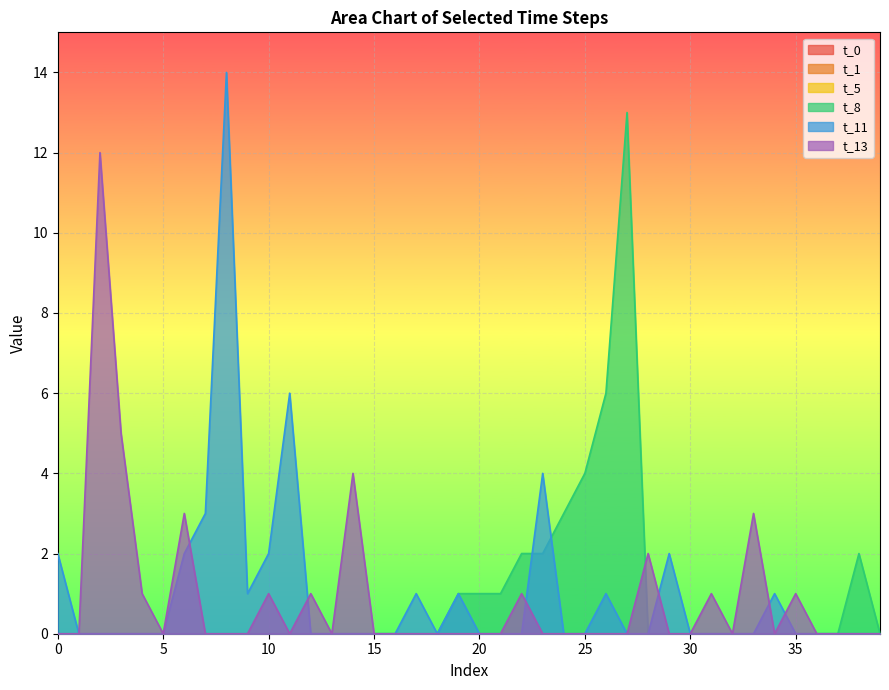

Between 20 and 25, which is larger?

25